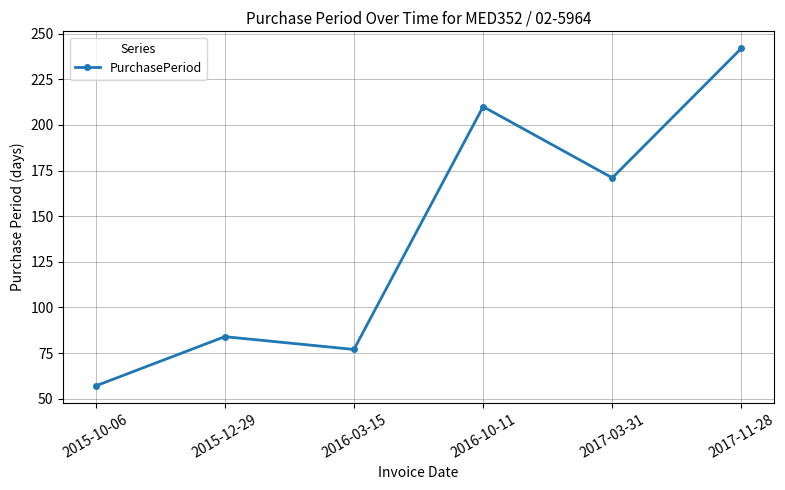

Reading left to right, what are all the values shown in this chart?

2015-10-06=57	2015-12-29=84	2016-03-15=77	2016-10-11=210	2017-03-31=171	2017-11-28=242